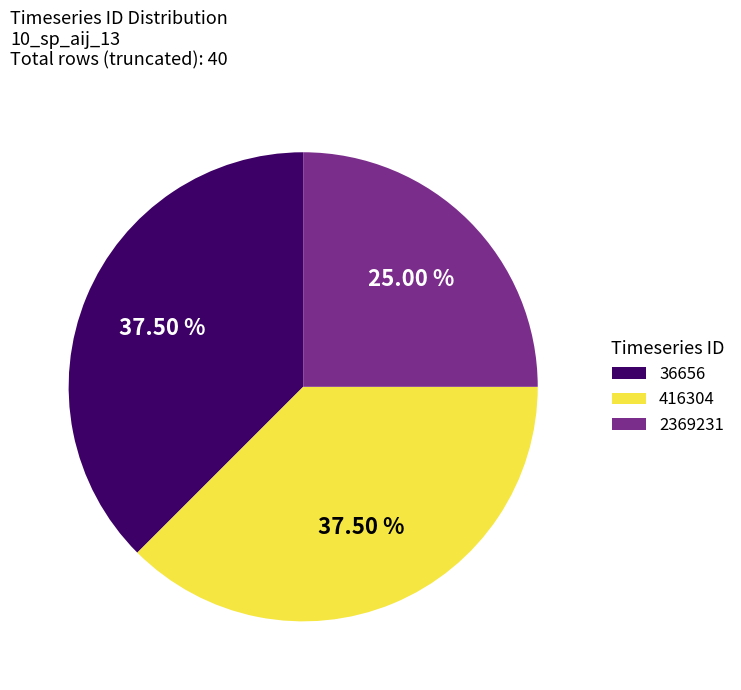

To the nearest percent, what portion does 2369231 represent?

25%